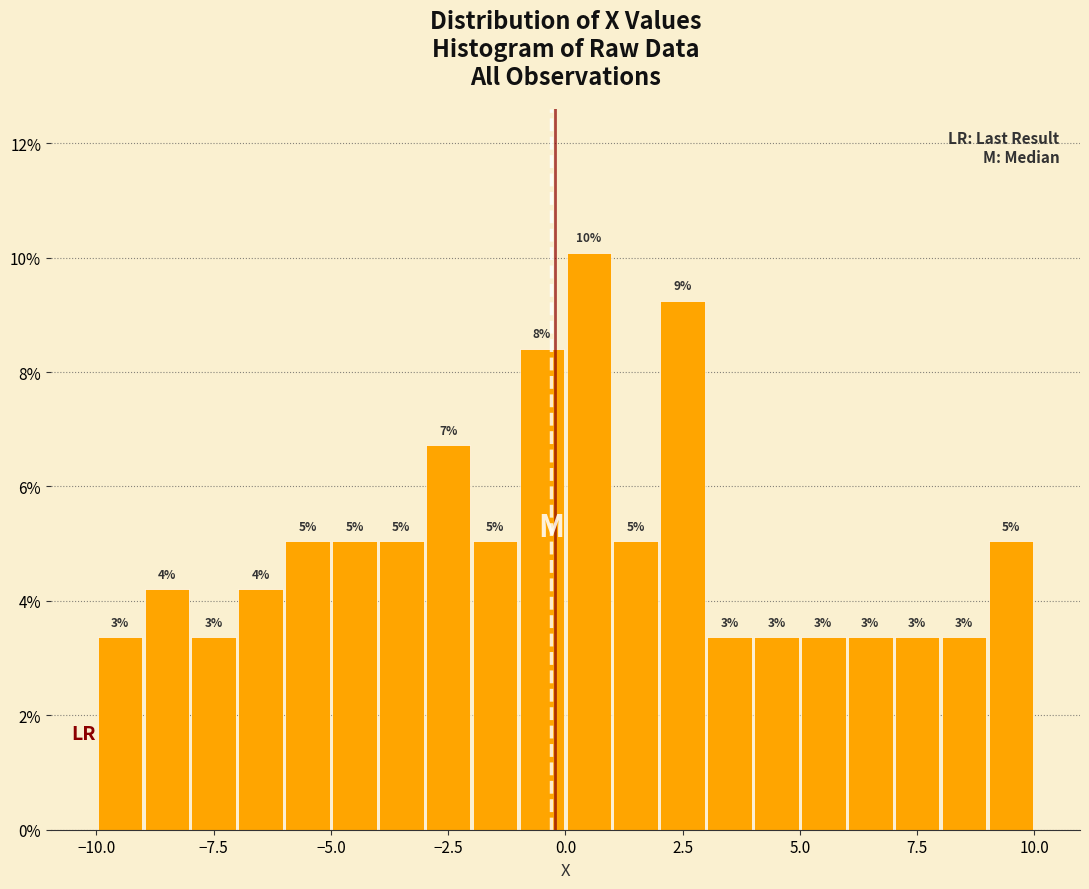

Read against the x-axis, roughly where is the centre of the tallest bar?

0.5